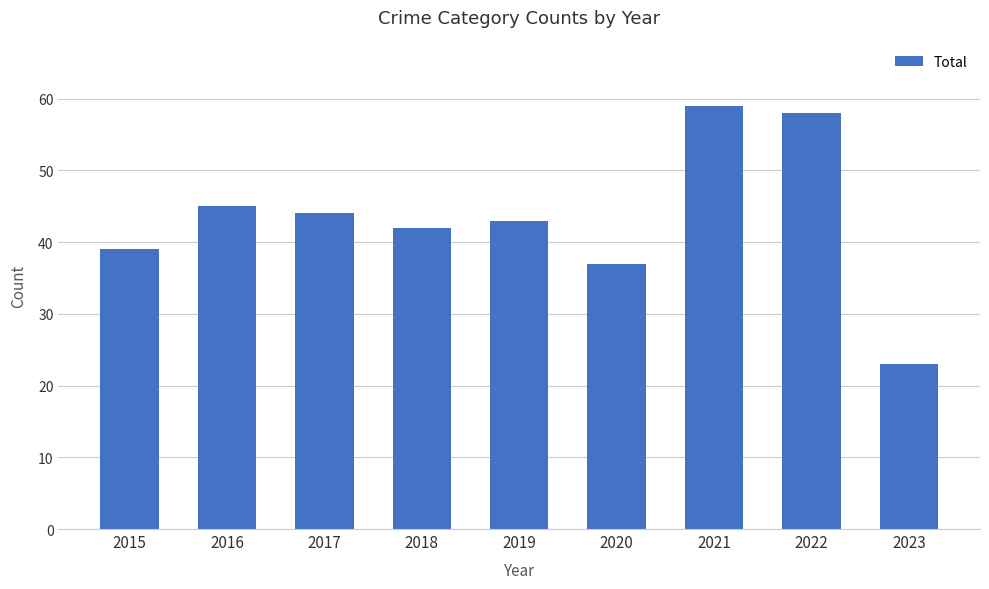

Rank the categories by value from highest to lowest.

2021, 2022, 2016, 2017, 2019, 2018, 2015, 2020, 2023